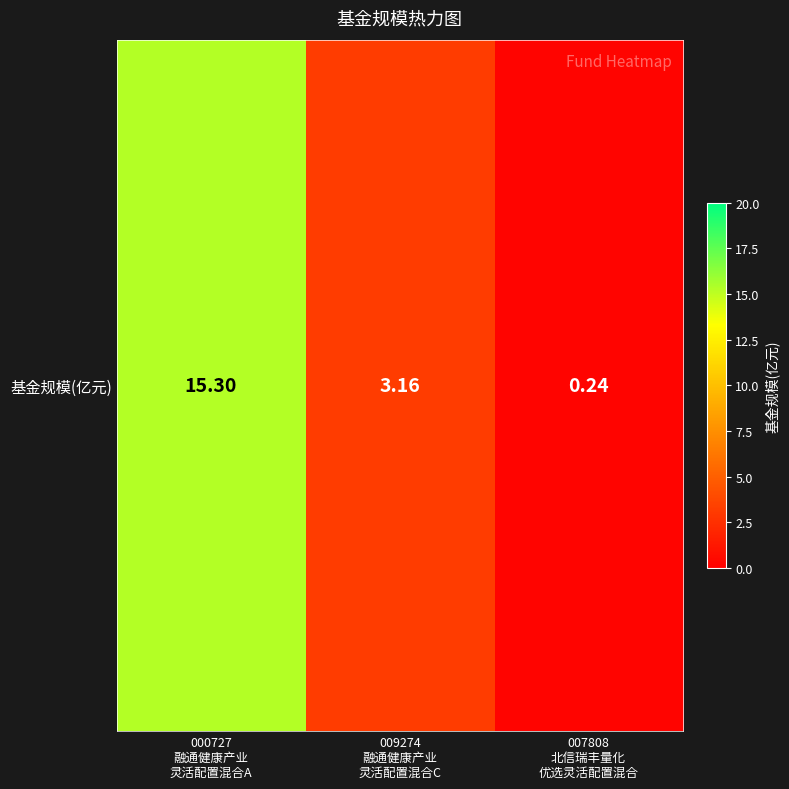

What is the approximate value at 007808
北信瑞丰量化
优选灵活配置混合?

0.2